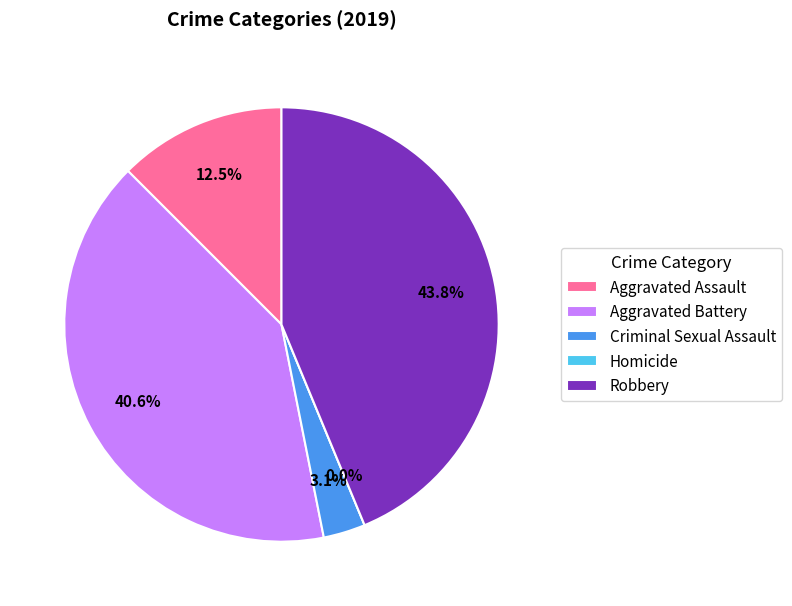

Is Aggravated Battery the majority of the pie?

No